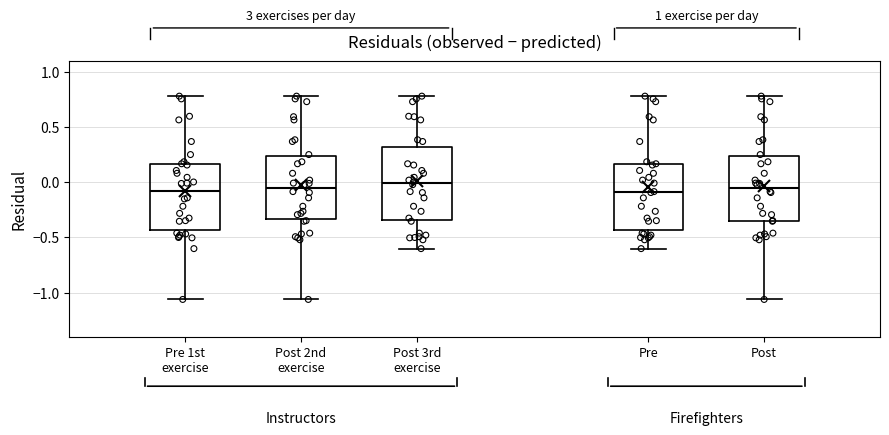

Where is the upper edge of the box for Post on the y-axis? The values are not printed on the chart, so give them approximately, as read against the axis.

0.25